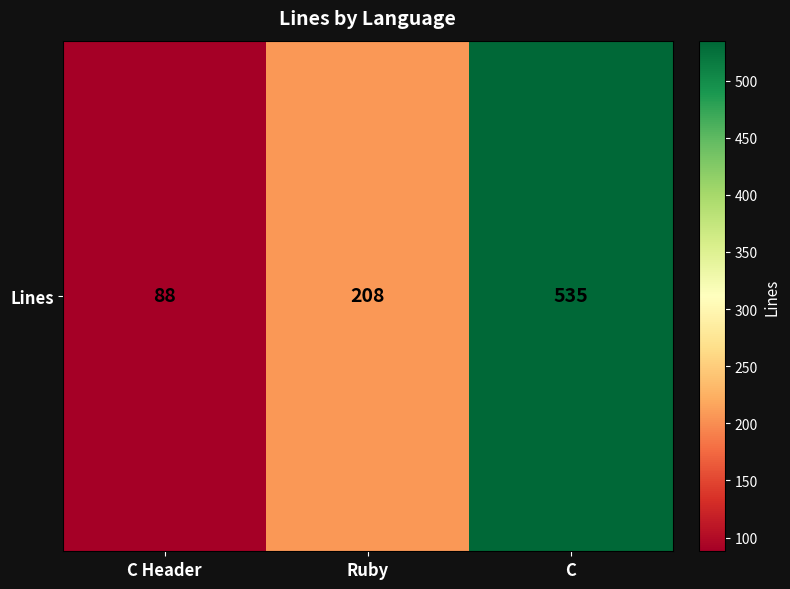

Rank the categories by value from highest to lowest.

C, Ruby, C Header